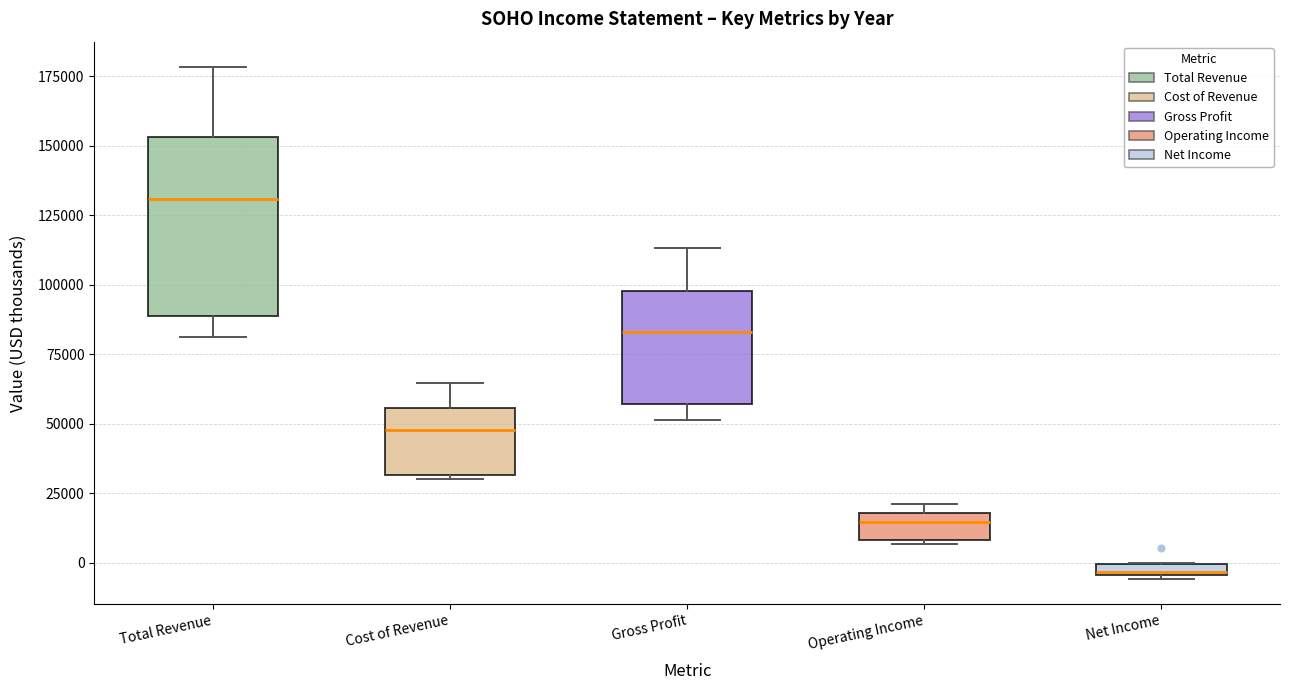

Where does the median line of the box for Gross Profit sit on the y-axis? The values are not printed on the chart, so give them approximately, as read against the axis.

85000